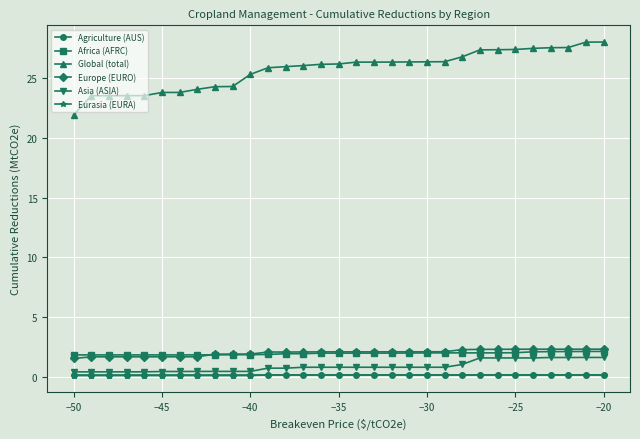

True or false: Agriculture (AUS) and Africa (AFRC) intersect in this chart.

False